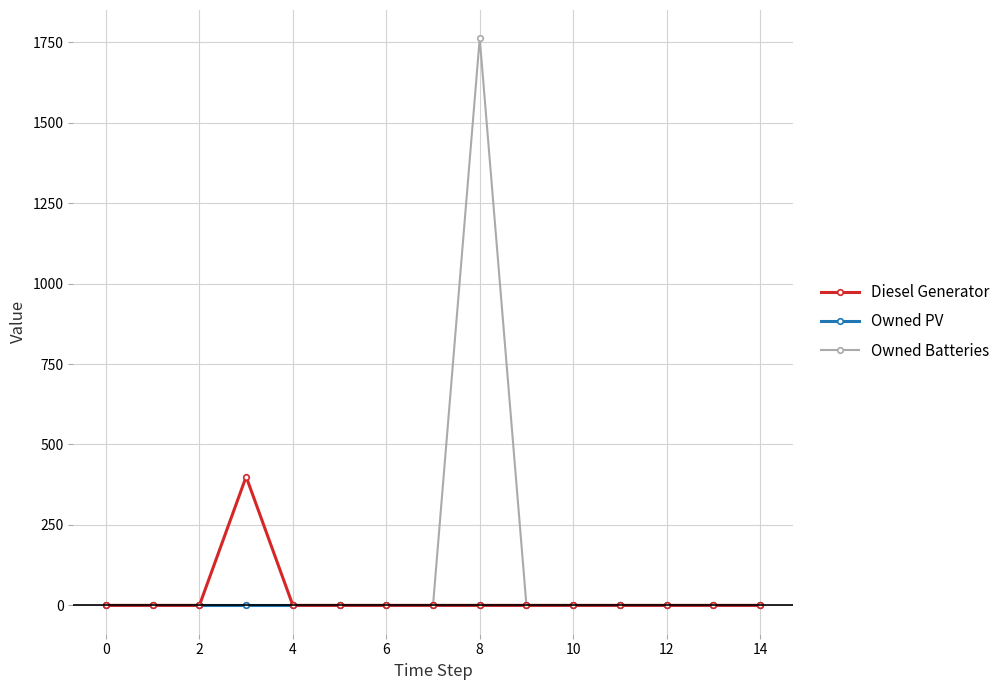

Does the chart have visible grid lines?

Yes